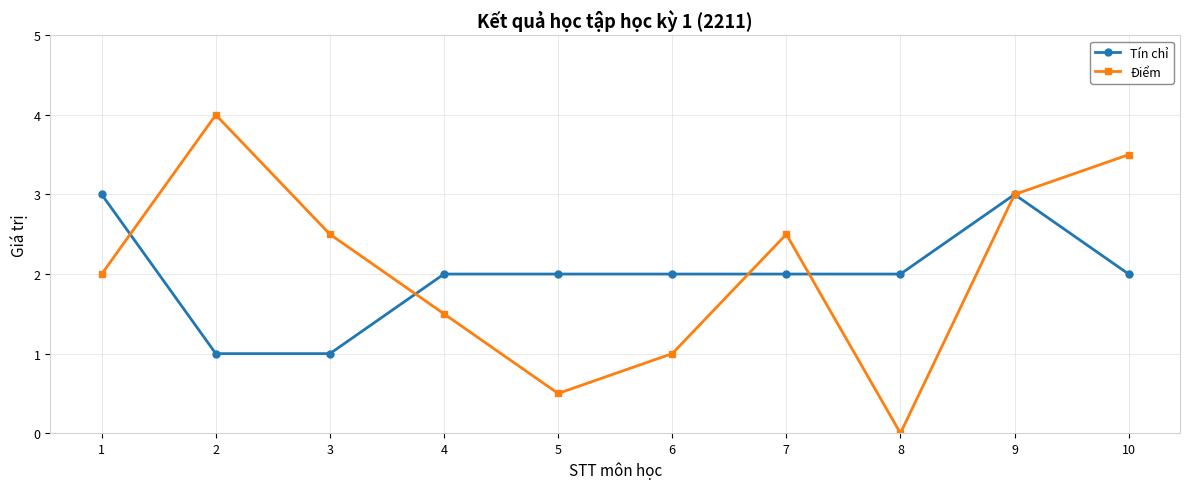

At which label does Điểm reach its peak?

2